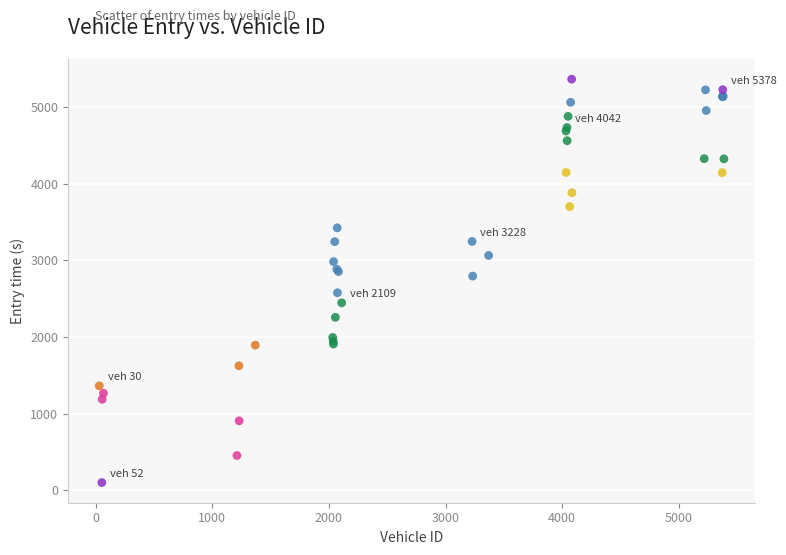

What Y value in the scatter plot is closest to 2731?

2793.5